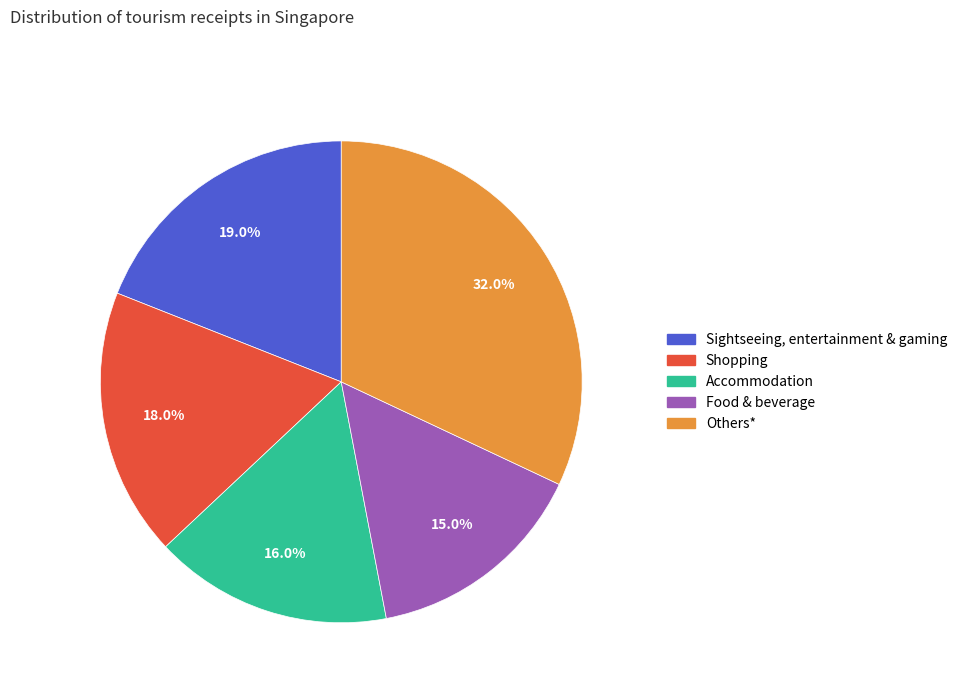

Is Food & beverage the majority of the pie?

No